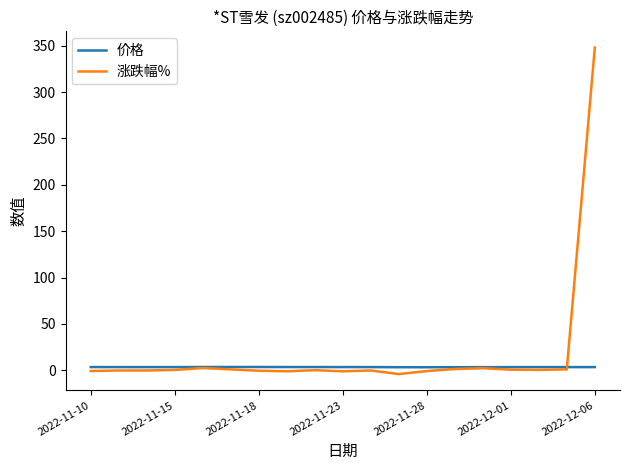

Which series has the widest spread of values?

涨跌幅%